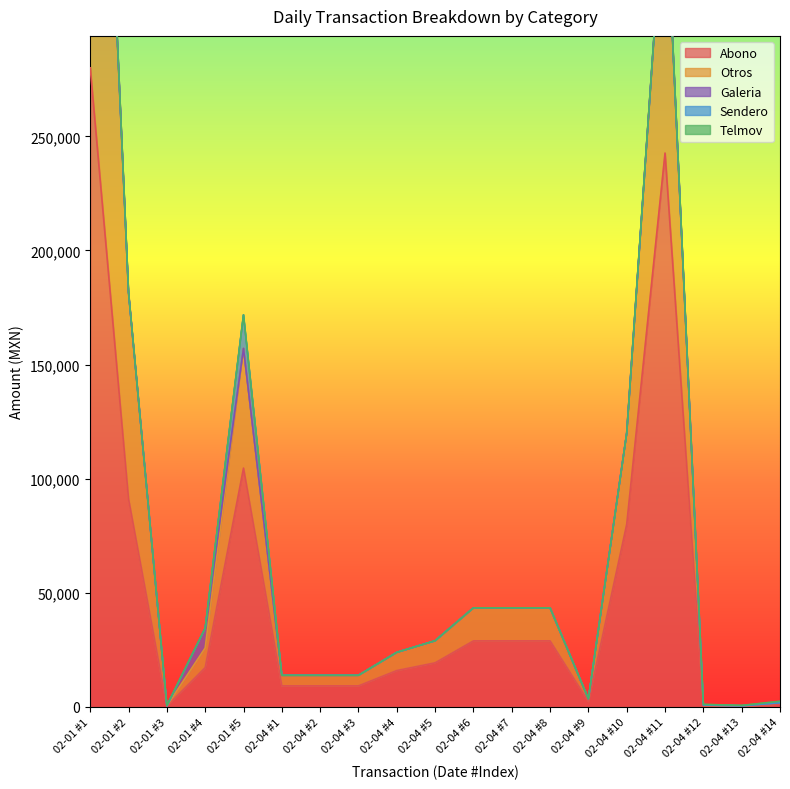

How many data points in Otros are above 8624?

10